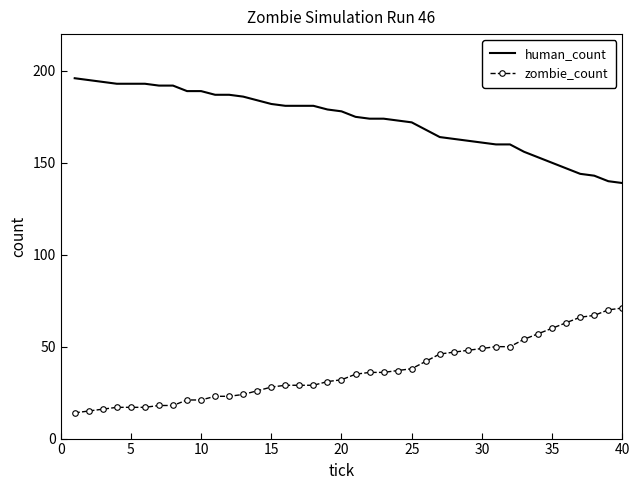

True or false: human_count and zombie_count cross at least once.

False